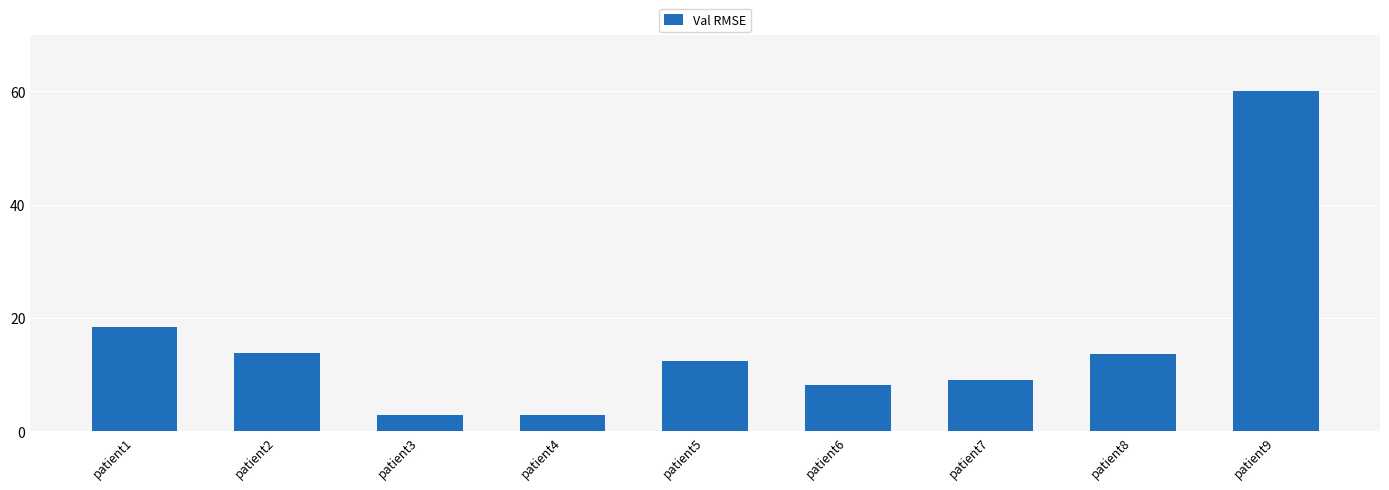

What is the value of the 7th bar from the left?

9.0